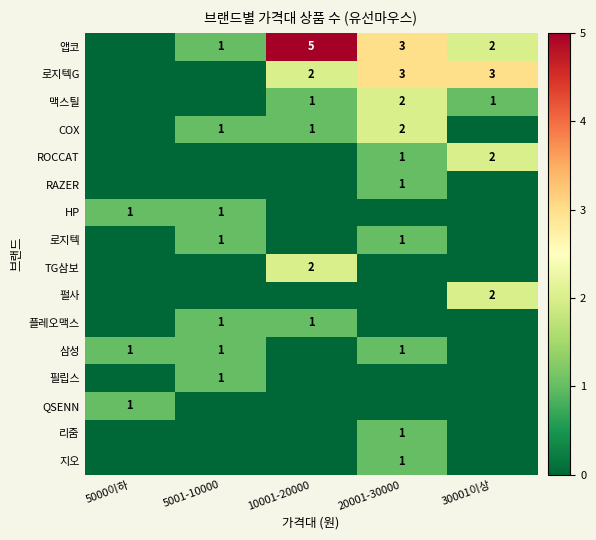

At which category is the sum across all series the highest?

20001-30000